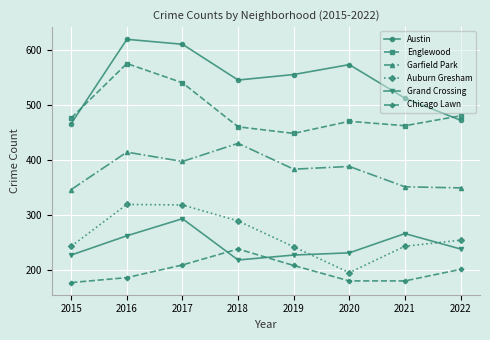

Is this an area chart (filled region under the line)?

No